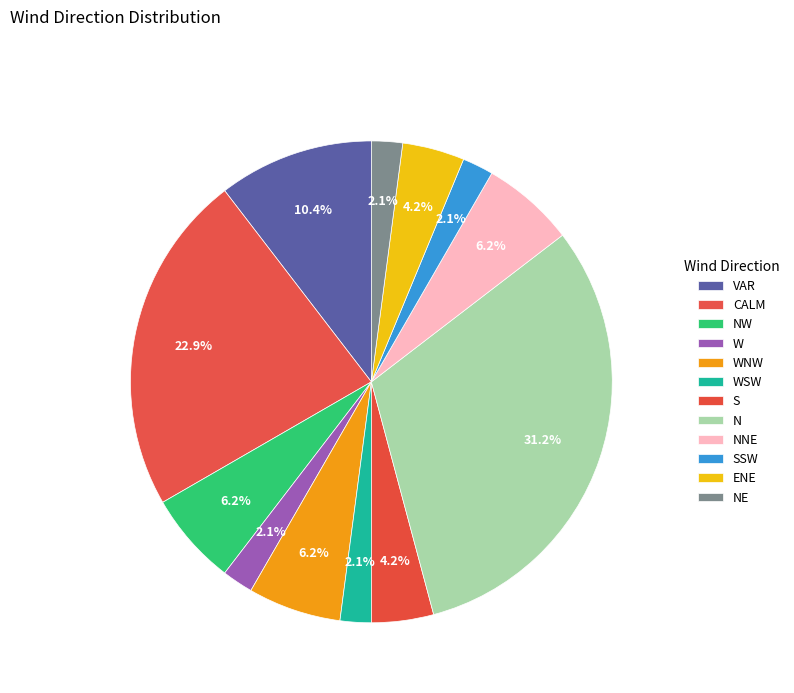

To the nearest percent, what portion does NW represent?

6%